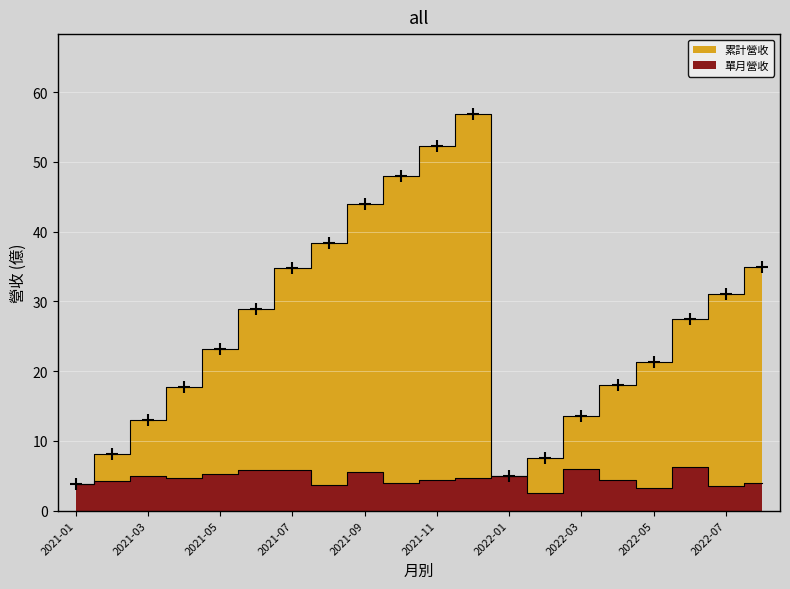

At how many categories does at least one series exceed 24?

10